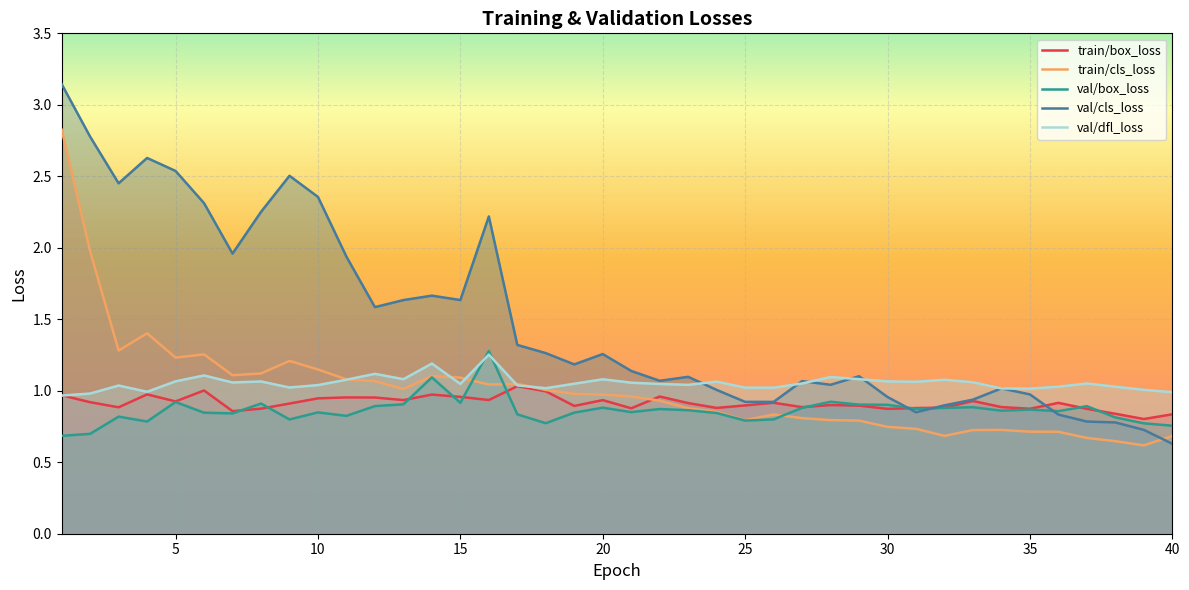

How many intersections are there between val/cls_loss and val/dfl_loss?

7